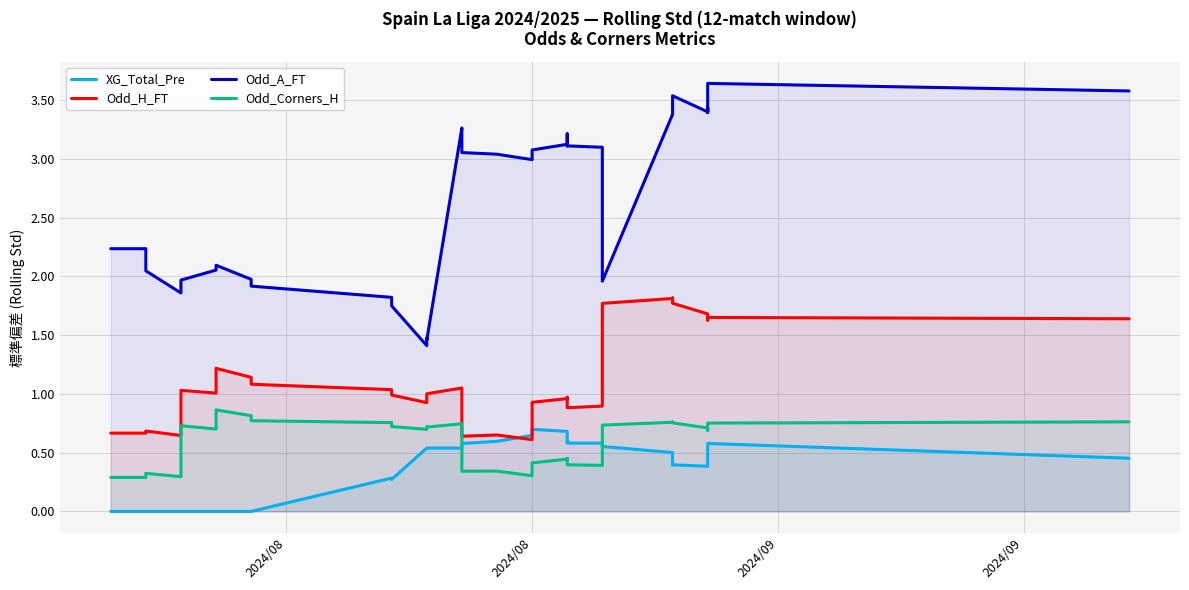

True or false: Odd_A_FT and XG_Total_Pre cross at least once.

False